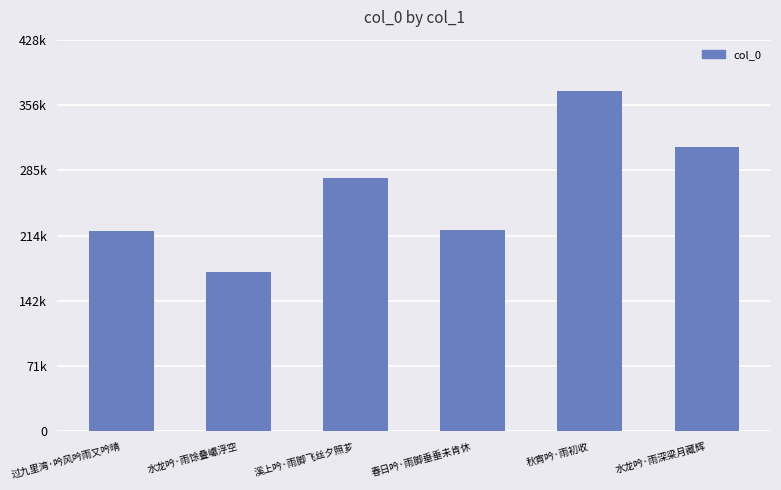

The value at 溪上吟·雨脚飞丝夕照芗 is 165556. True or false?

False